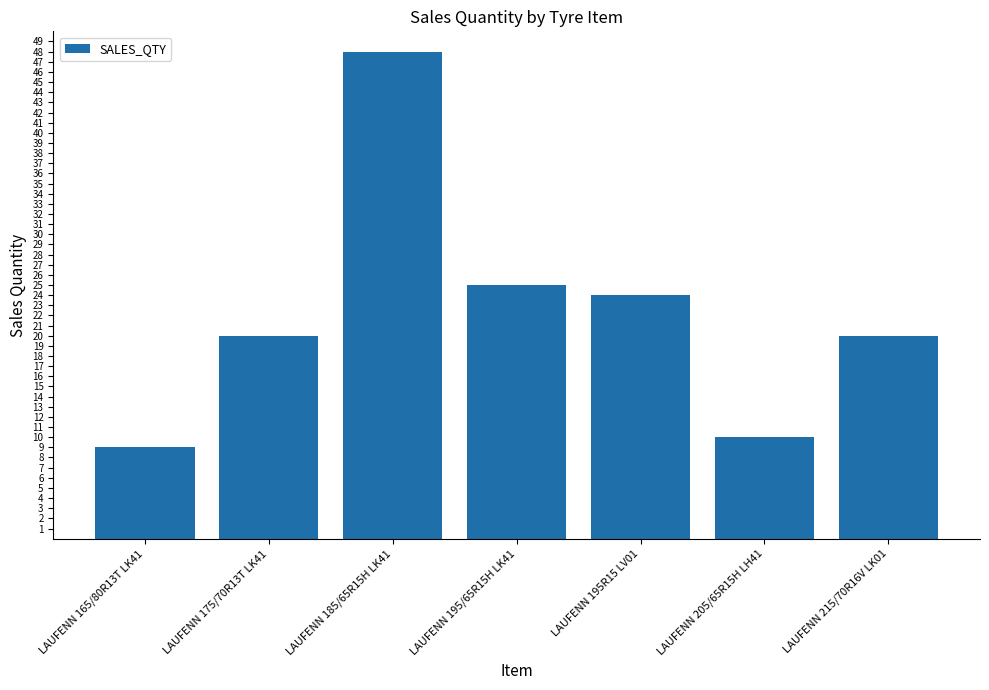

What is the maximum value shown in the chart?

48